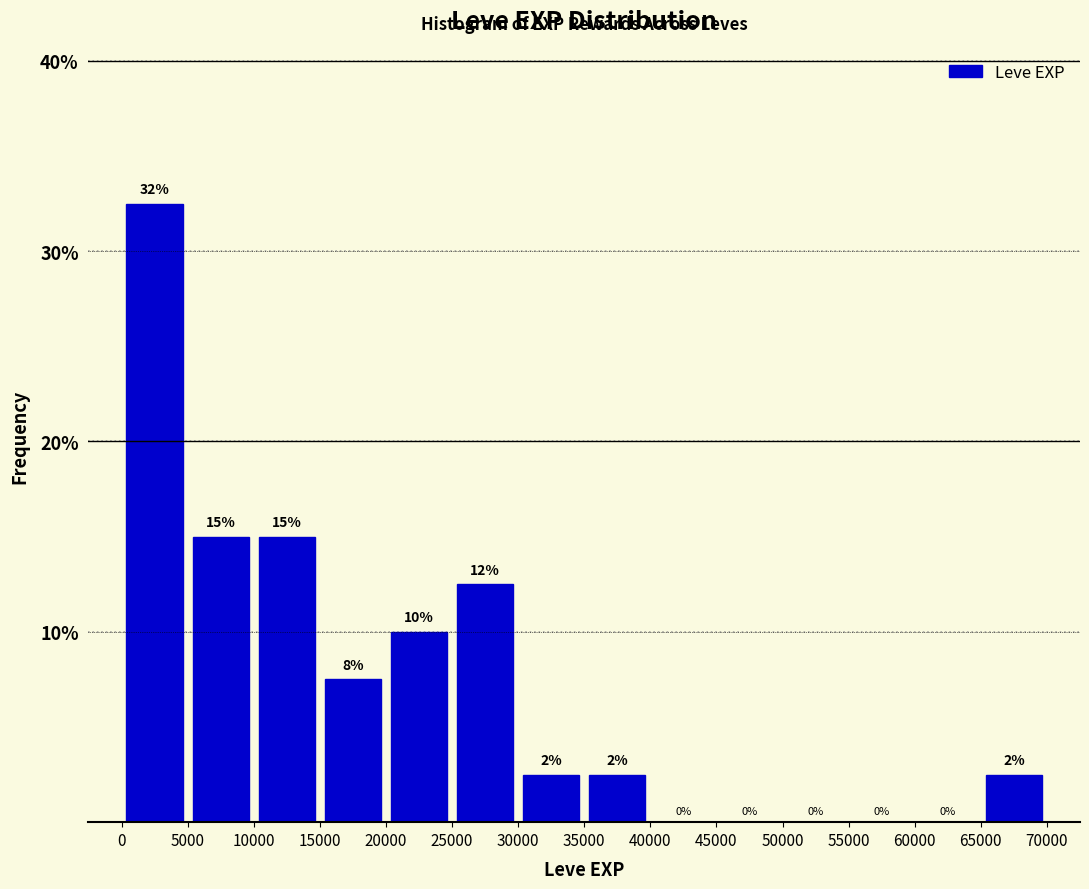

Which range on the x-axis has the tallest bar?

0 to 5000